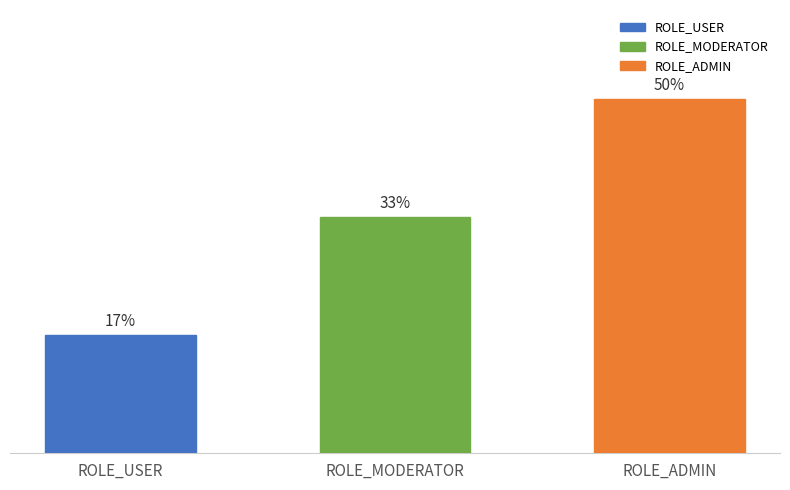

What position from the left is ROLE_USER?

1